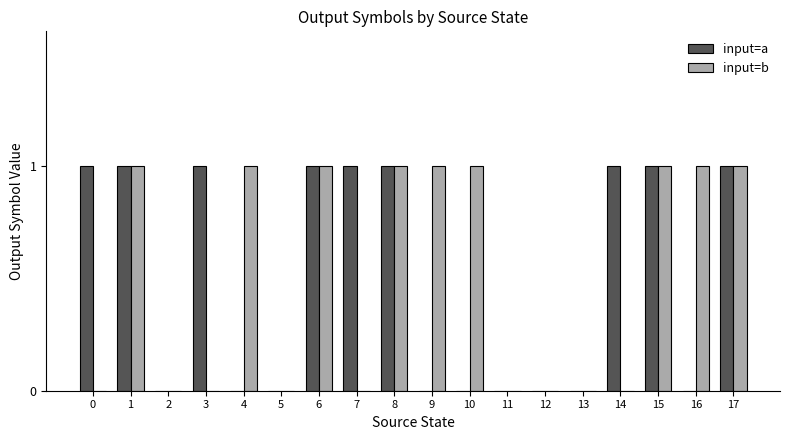

Is it true that input=b equals 2 at 10?

False